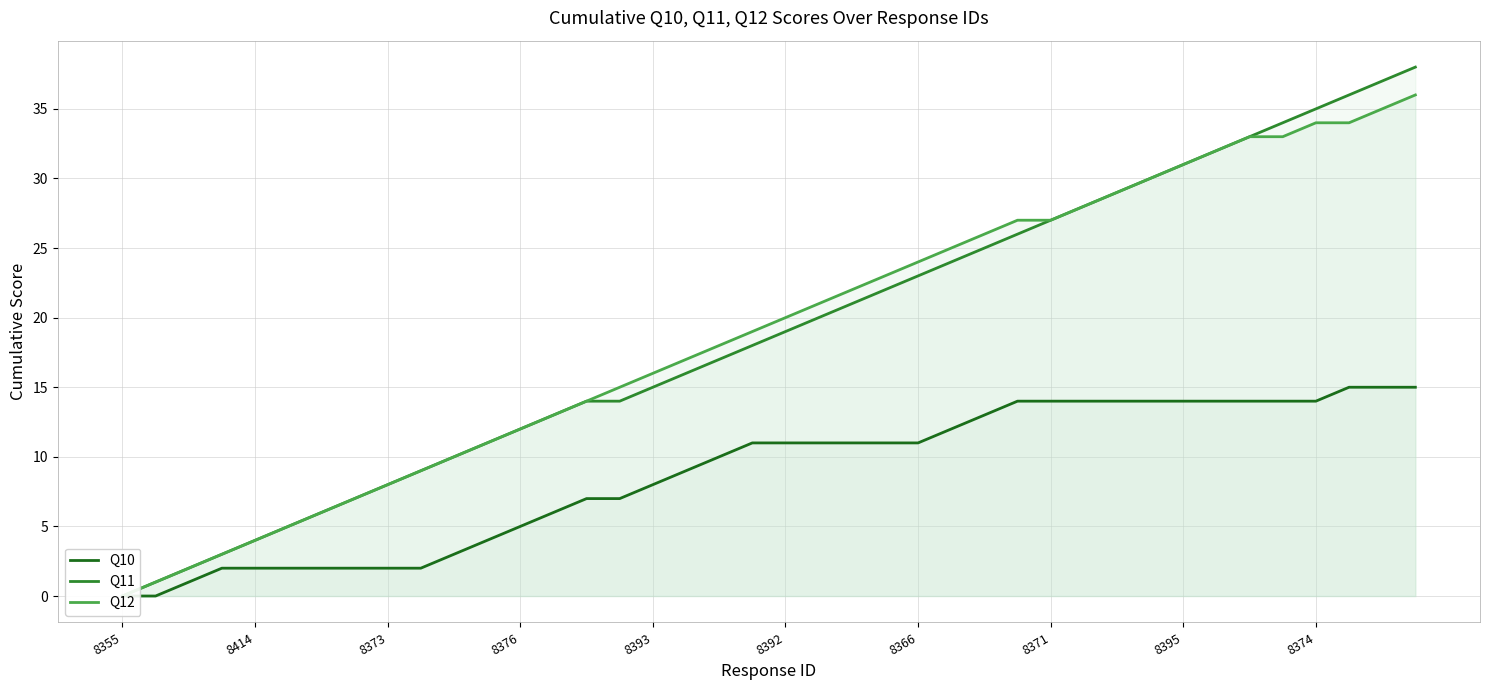

True or false: Q12 and Q10 intersect in this chart.

False